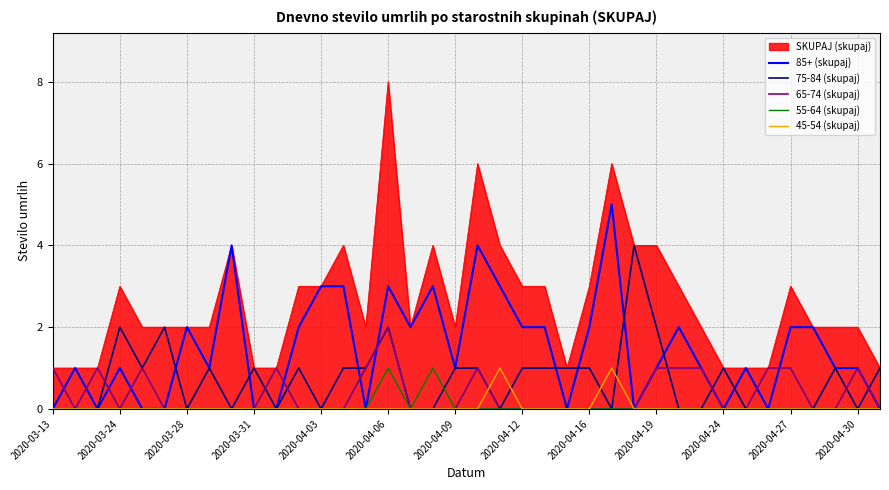

Which series has the largest total across all categories?

SKUPAJ (skupaj)